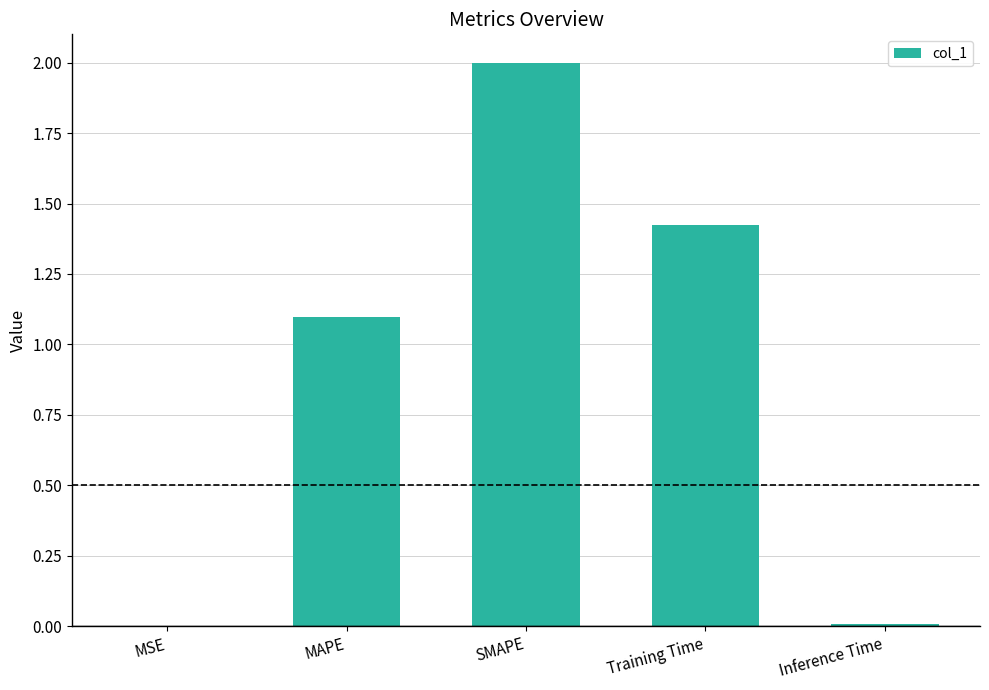

The chart shows a value of 1.1 at MAPE. True or false?

True